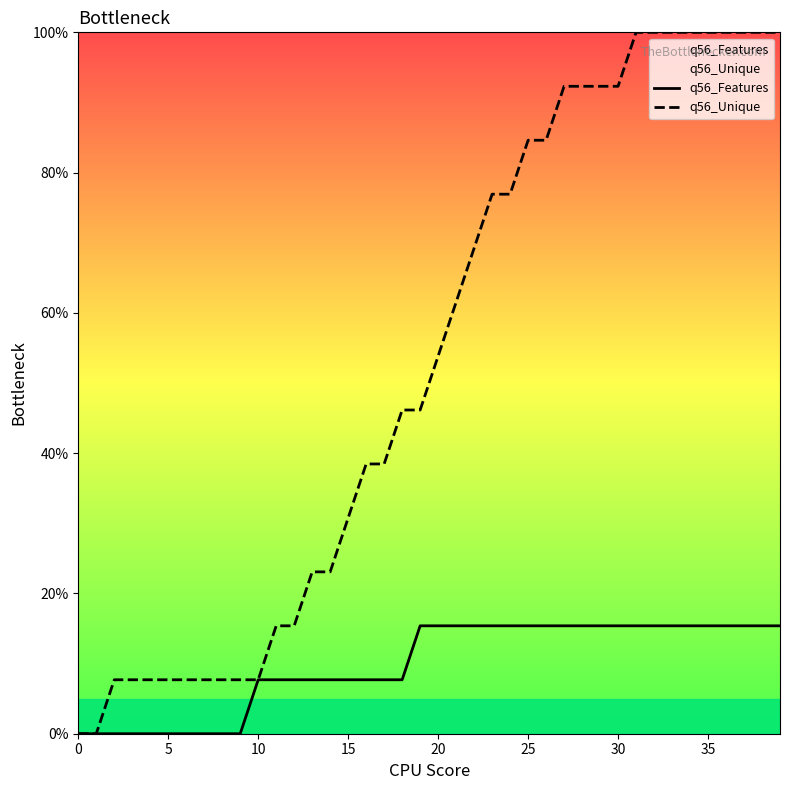

Rank the series by their maximum value, from lowest to highest.

q56_Features, q56_Unique